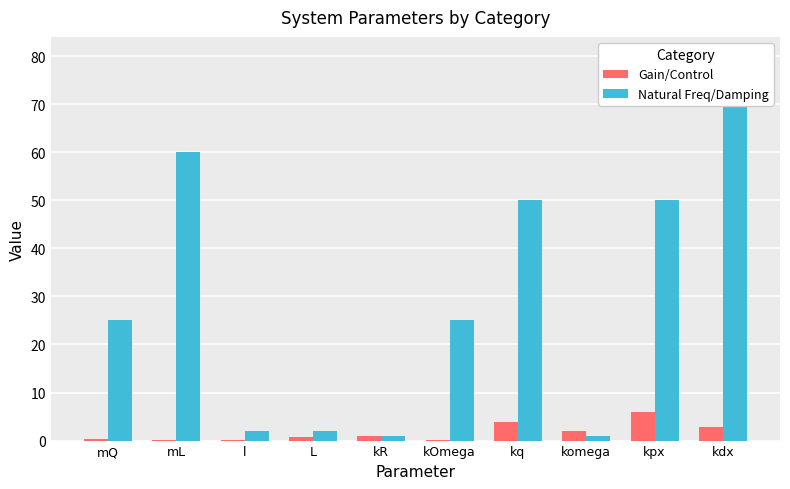

How many bars are there in total?

20